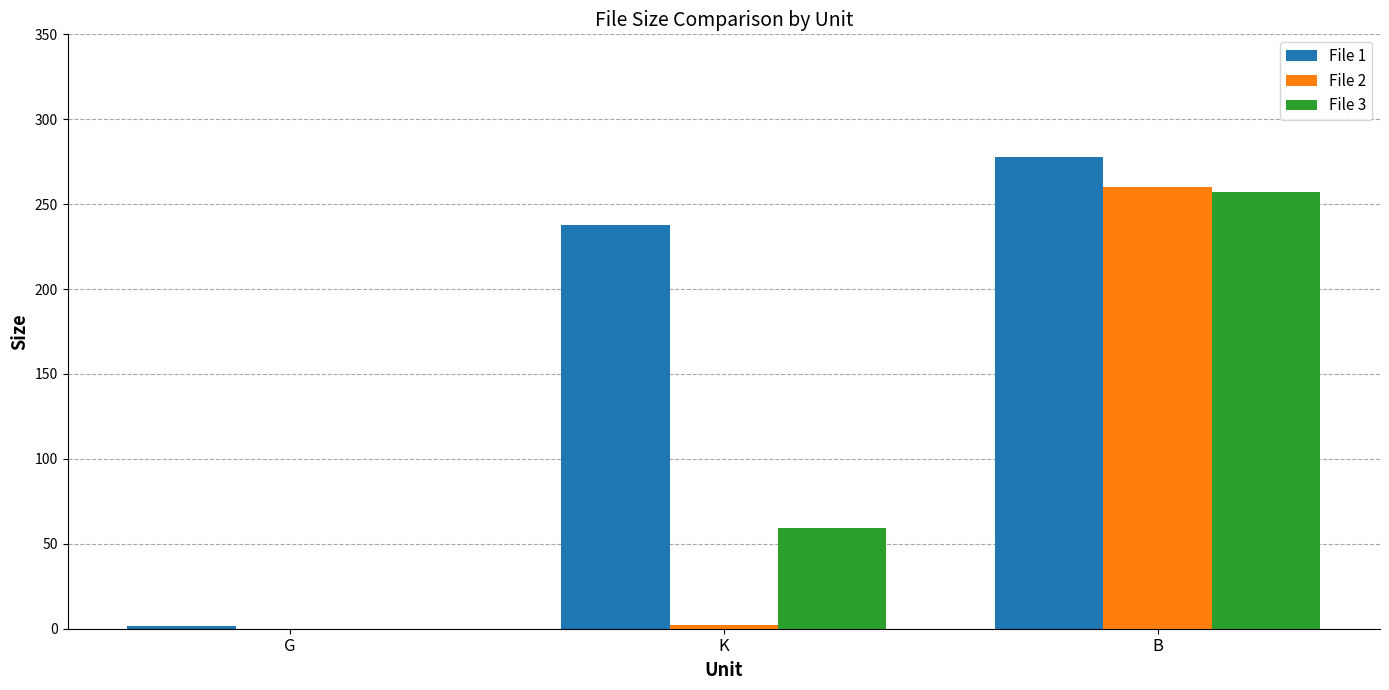

At which category is the sum across all series the highest?

B